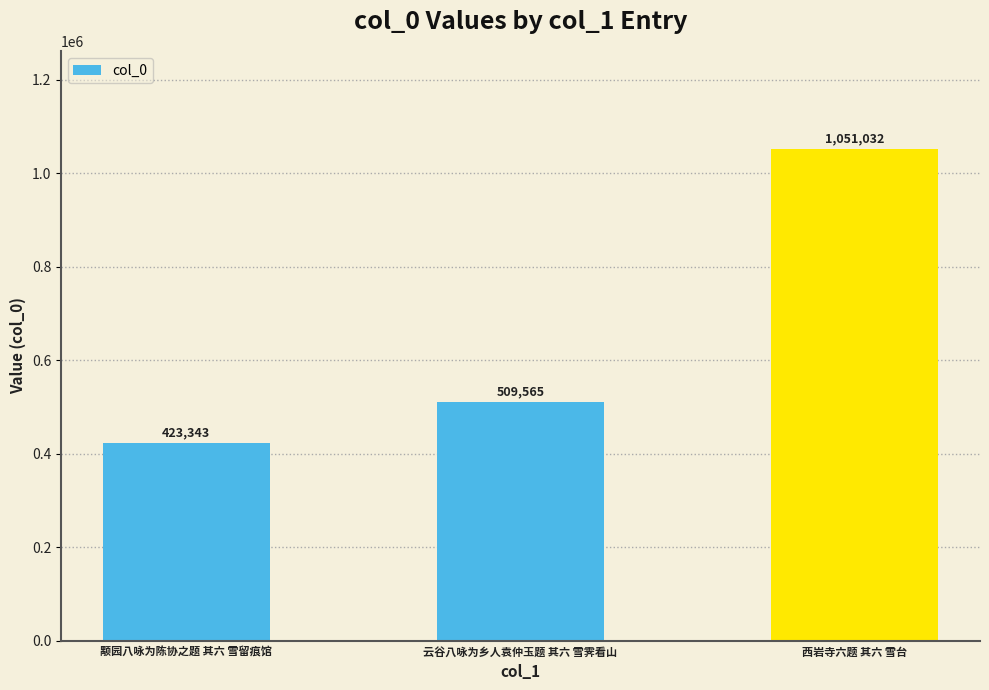

List the labels in order of value, largest first.

西岩寺六题 其六 雪台, 云谷八咏为乡人袁仲玉题 其六 雪霁看山, 颙园八咏为陈协之题 其六 雪留痕馆